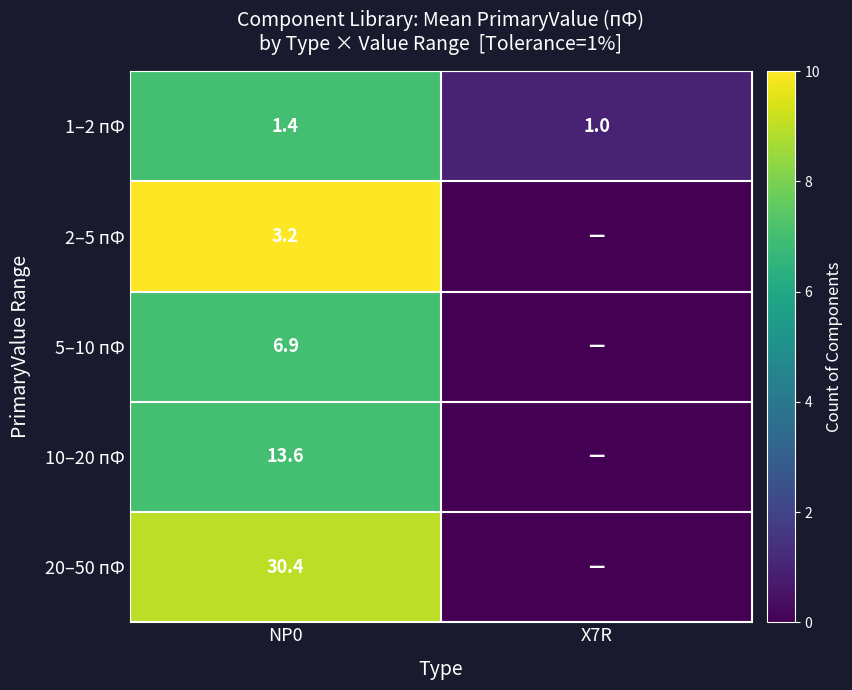

What is the total value across all series at NP0?

55.5